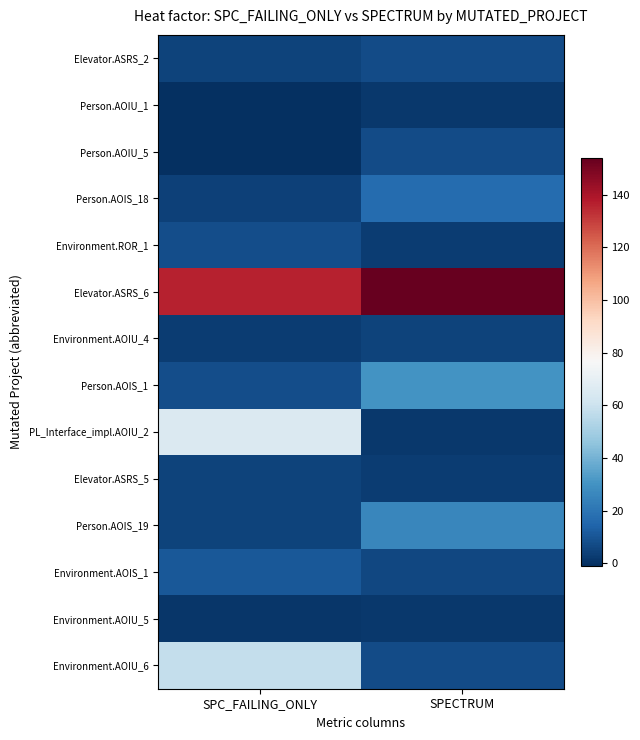

What is the greatest value displayed?

154